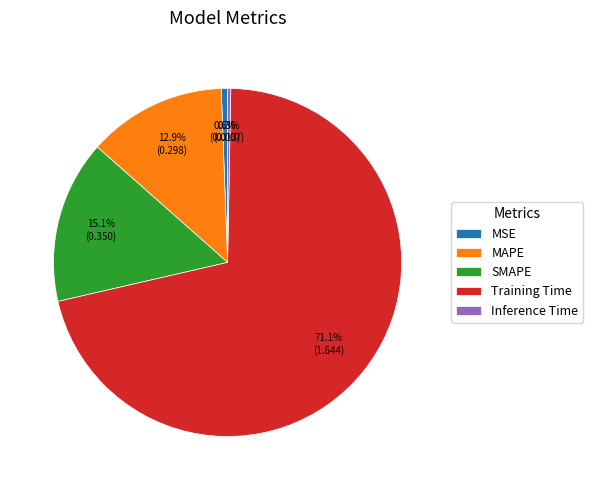

True or false: SMAPE accounts for 15% of the total.

True